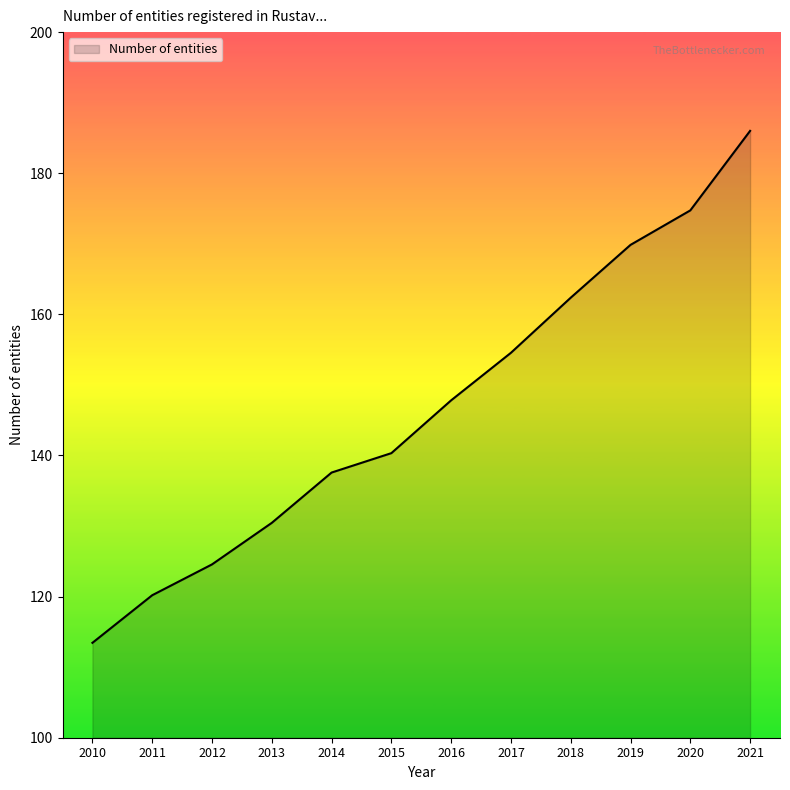

Reading right to left, list all the values displayed in this chart.

186.0	174.7	169.8	162.4	154.6	147.8	140.3	137.6	130.5	124.6	120.2	113.4